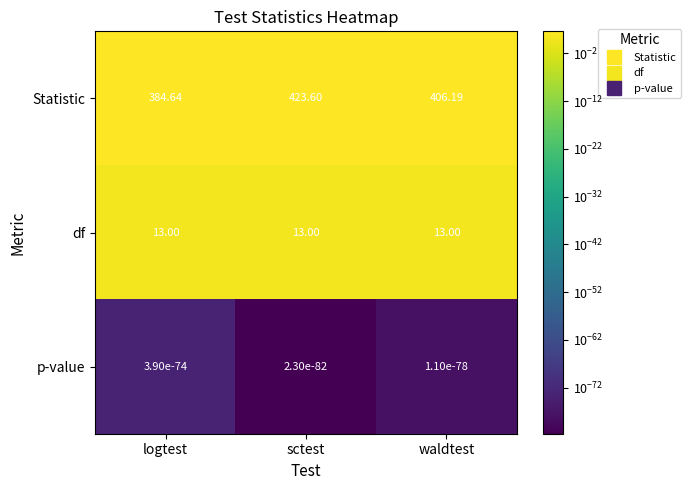

What is the difference between the highest and lowest values at waldtest?

406.2